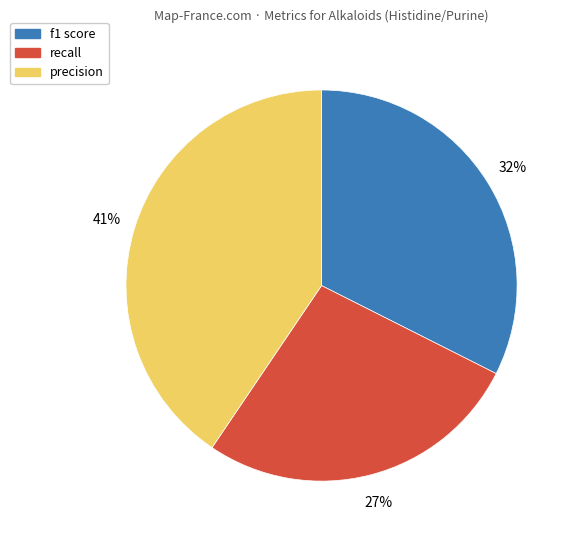

Does precision represent more than half of the total?

No